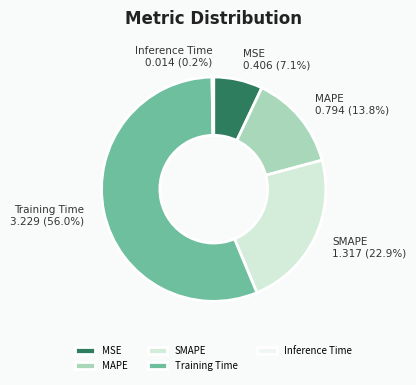

The Training Time slice represents 69% of the pie. True or false?

False